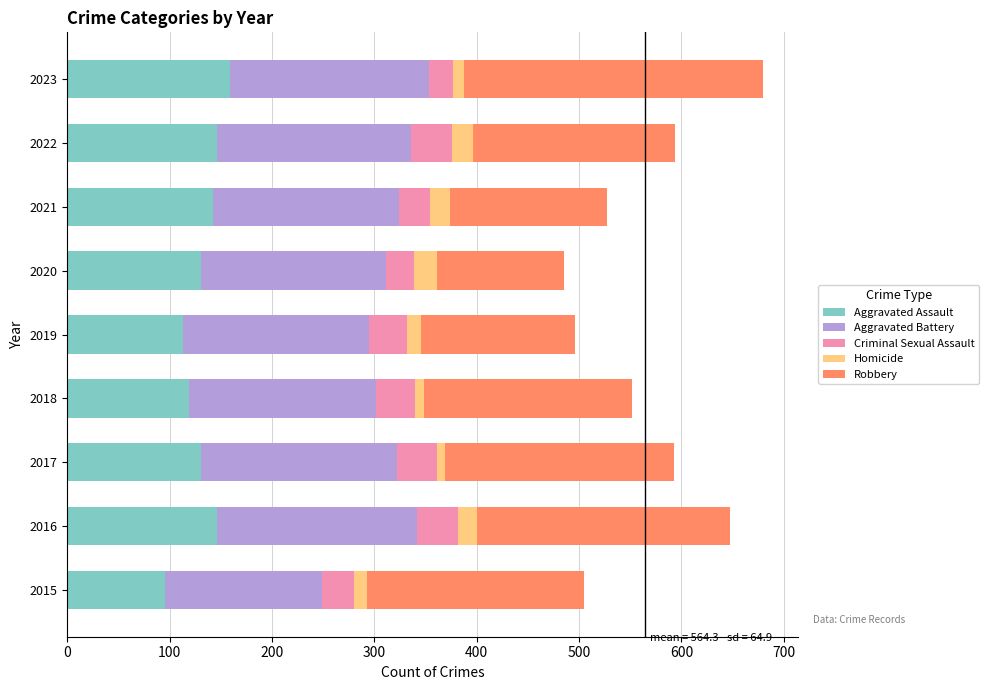

What is the minimum value for Aggravated Assault?

95